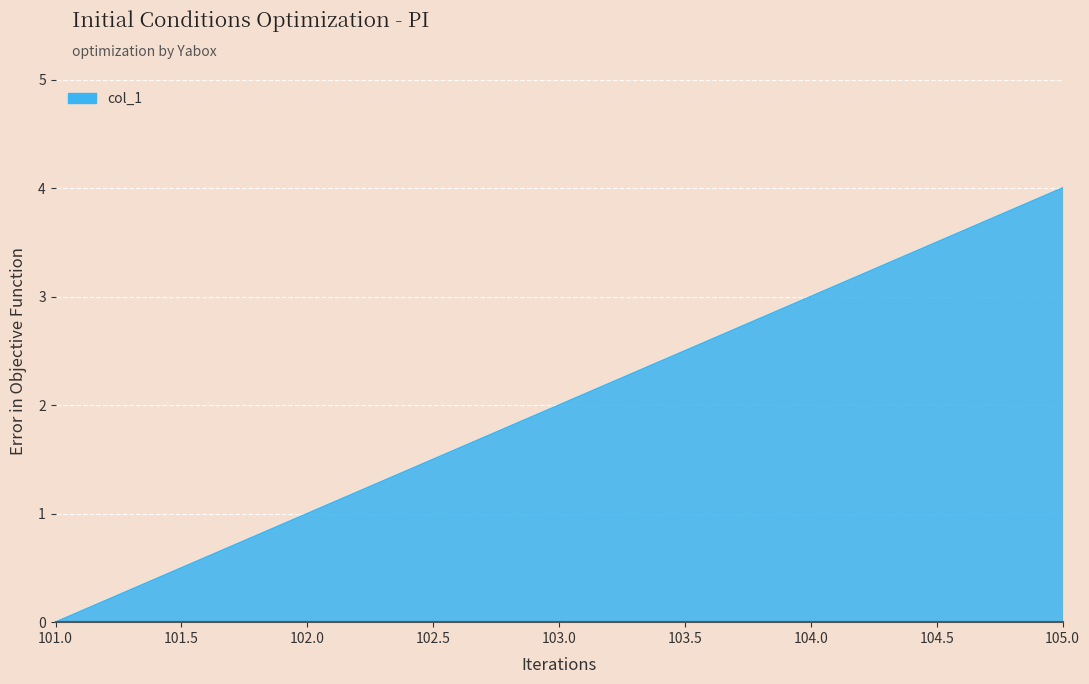

Rank the categories by value from highest to lowest.

105.0, 104.0, 103.0, 102.0, 101.0